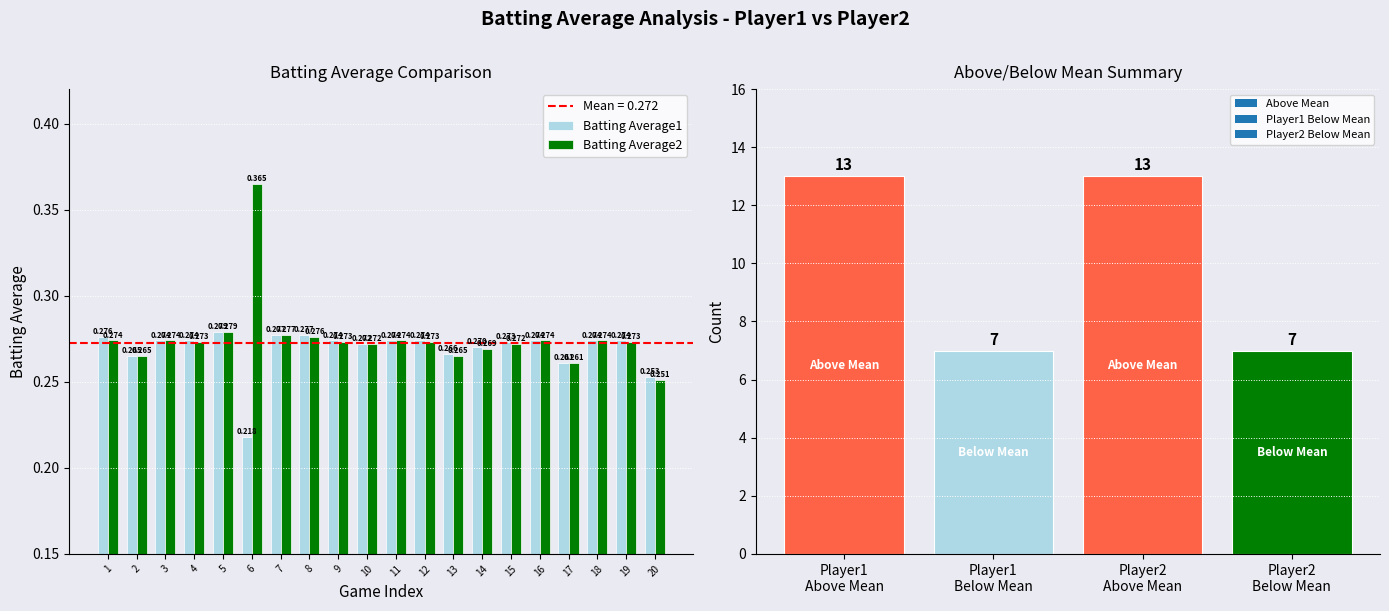

Which has a higher value, 17 or 16?

16